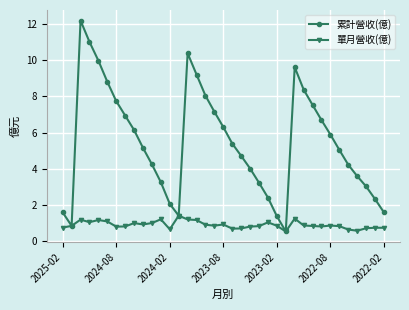

At how many categories does at least one series exceed 6?

16